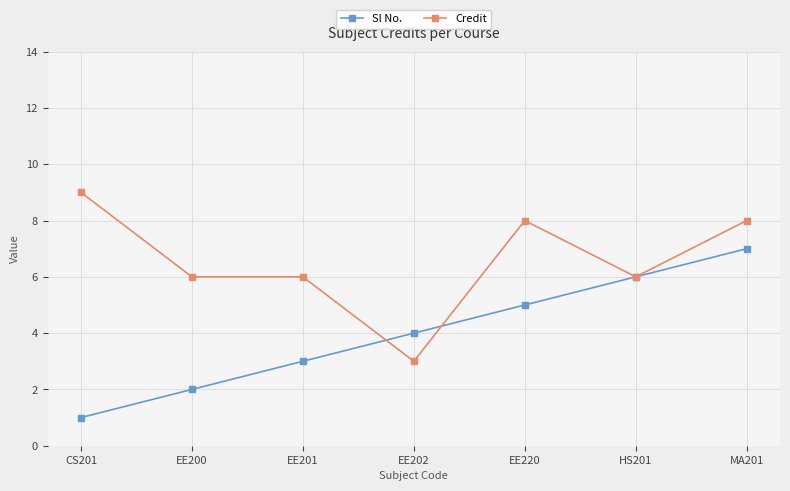

True or false: Credit has more than 0 points higher than both neighbors.

True